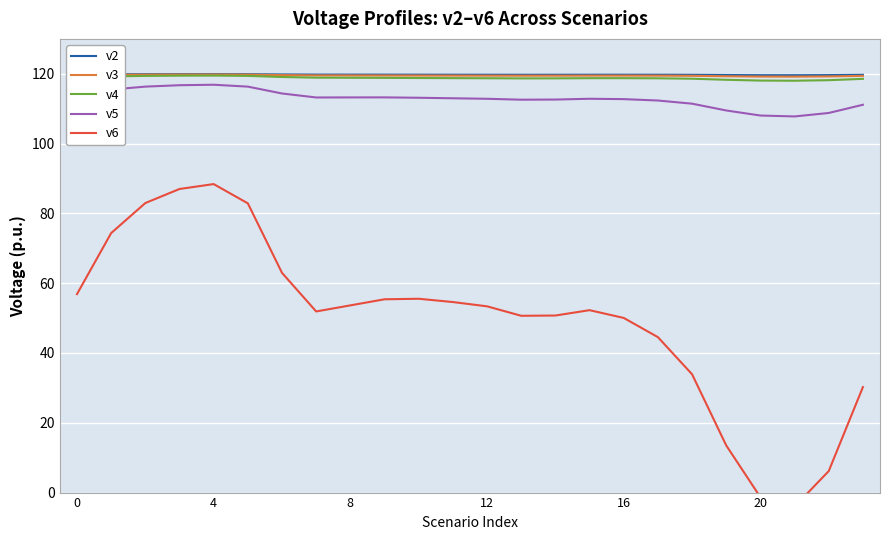

What are all the series names shown in the legend?

v2, v3, v4, v5, v6